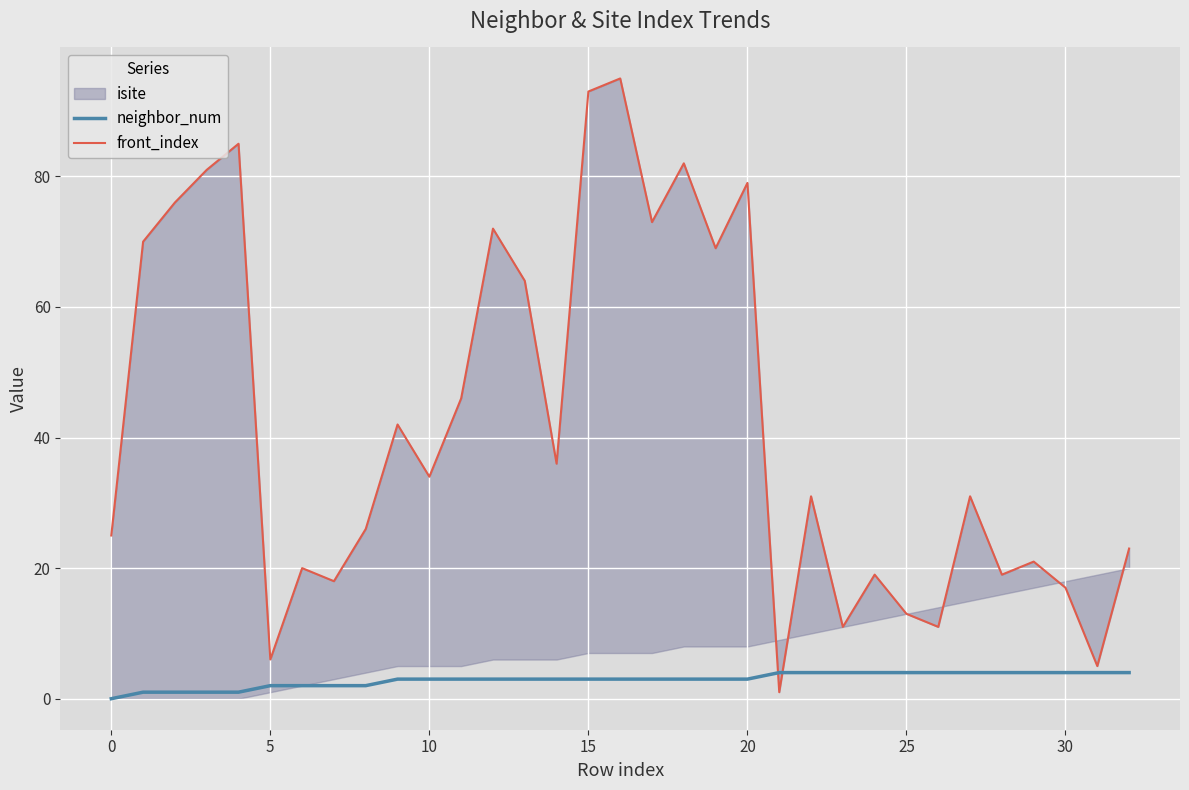

At which category is the sum across all series the highest?

16